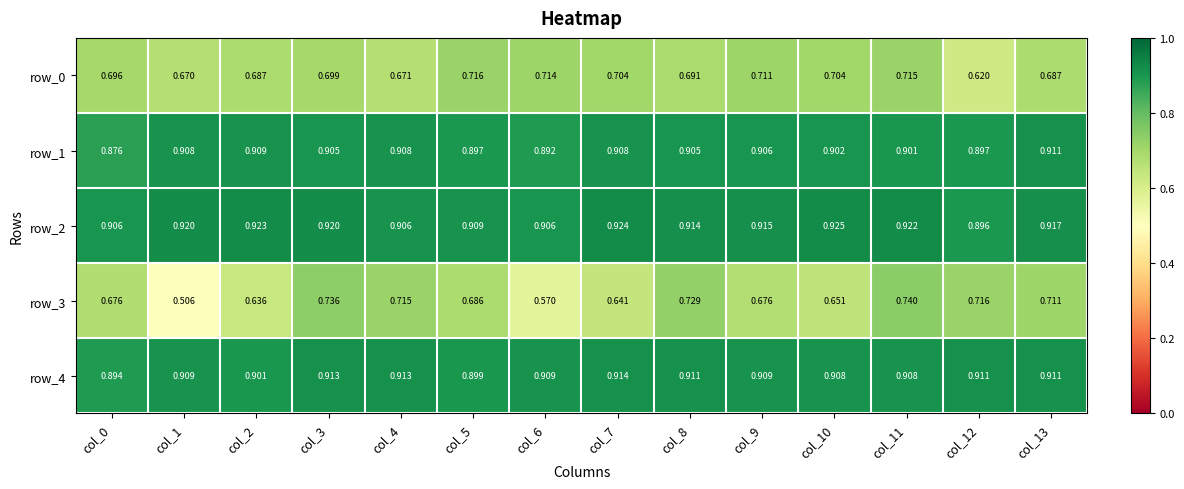

Reading left to right, list all the values displayed in this chart.

row_0: col_0=0.7	col_1=0.7	col_2=0.7	col_3=0.7	col_4=0.7	col_5=0.7	col_6=0.7	col_7=0.7	col_8=0.7	col_9=0.7	col_10=0.7	col_11=0.7	col_12=0.6	col_13=0.7
row_1: col_0=0.9	col_1=0.9	col_2=0.9	col_3=0.9	col_4=0.9	col_5=0.9	col_6=0.9	col_7=0.9	col_8=0.9	col_9=0.9	col_10=0.9	col_11=0.9	col_12=0.9	col_13=0.9
row_2: col_0=0.9	col_1=0.9	col_2=0.9	col_3=0.9	col_4=0.9	col_5=0.9	col_6=0.9	col_7=0.9	col_8=0.9	col_9=0.9	col_10=0.9	col_11=0.9	col_12=0.9	col_13=0.9
row_3: col_0=0.7	col_1=0.5	col_2=0.6	col_3=0.7	col_4=0.7	col_5=0.7	col_6=0.6	col_7=0.6	col_8=0.7	col_9=0.7	col_10=0.7	col_11=0.7	col_12=0.7	col_13=0.7
row_4: col_0=0.9	col_1=0.9	col_2=0.9	col_3=0.9	col_4=0.9	col_5=0.9	col_6=0.9	col_7=0.9	col_8=0.9	col_9=0.9	col_10=0.9	col_11=0.9	col_12=0.9	col_13=0.9